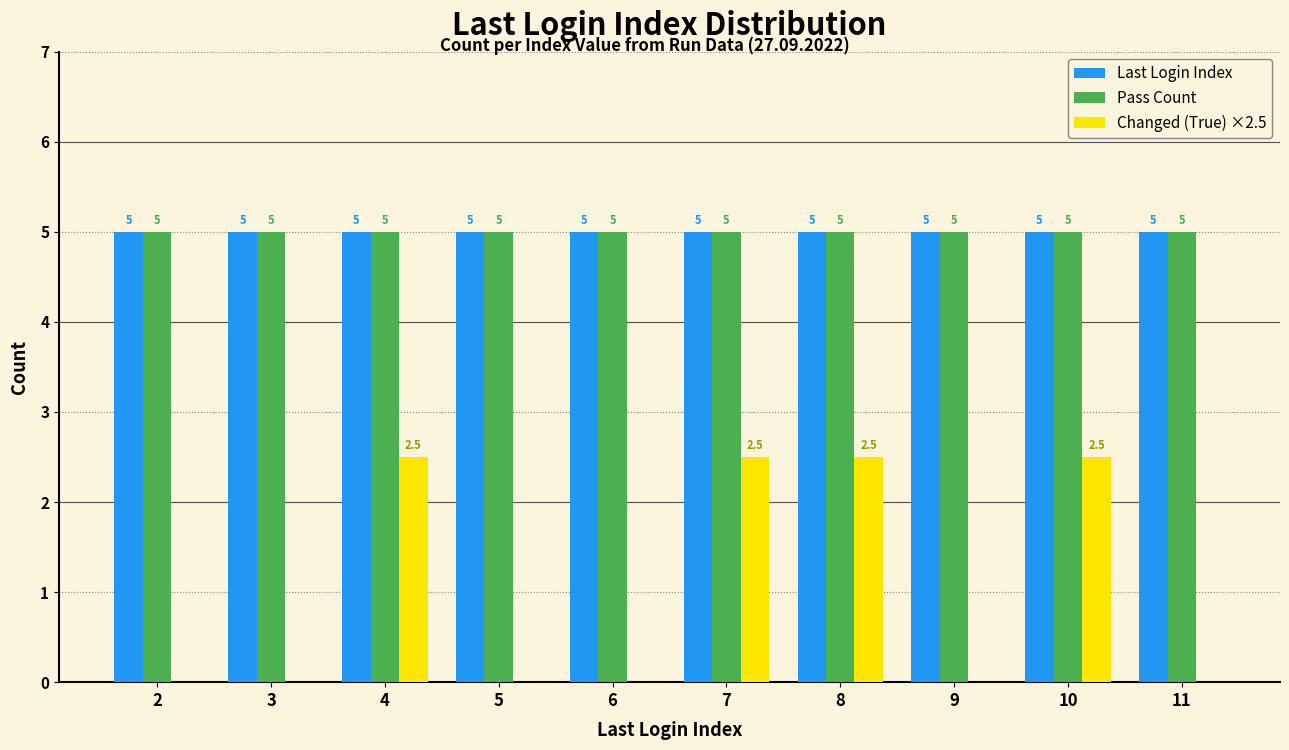

What is the sum of all Changed (True) ×2.5 values?

10.0